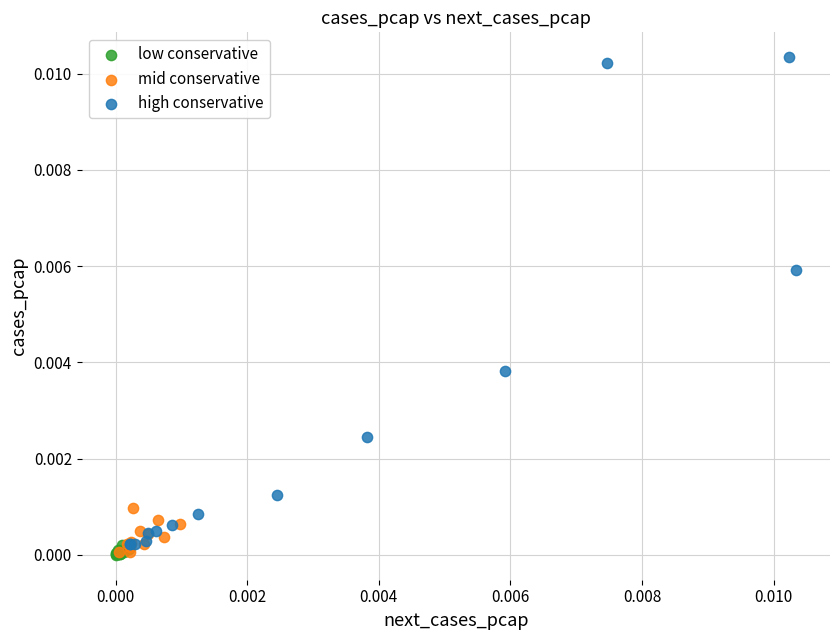

Which series contains the highest Y value?

high conservative